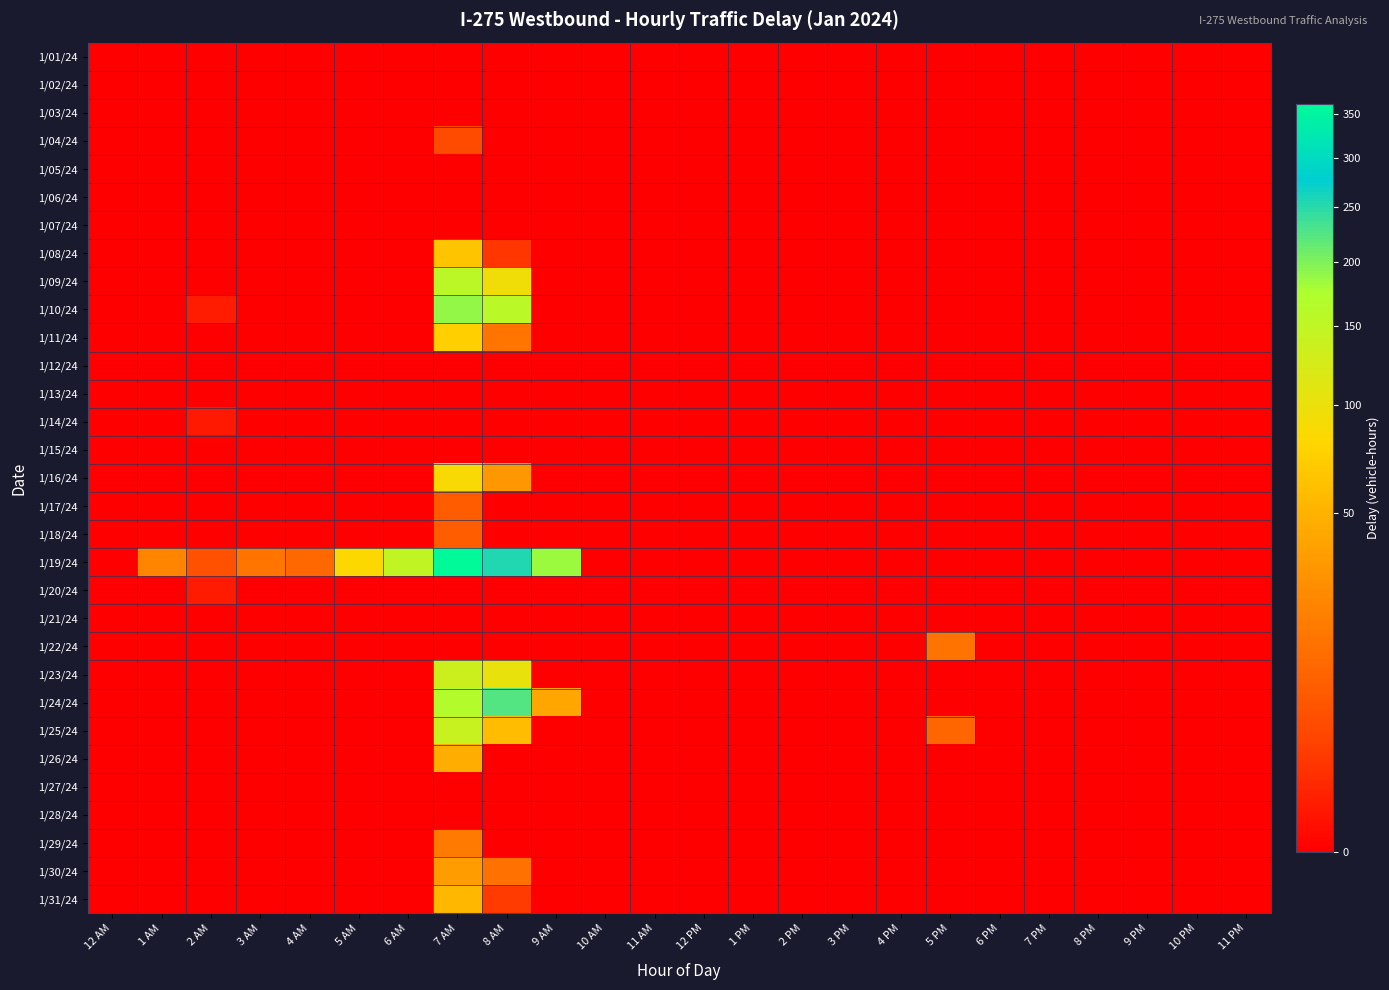

Reading left to right, extract all data points from this chart.

1/01/24: 12 AM=0.0	1 AM=0.0	2 AM=0.0	3 AM=0.0	4 AM=0.0	5 AM=0.0	6 AM=0.0	7 AM=0.0	8 AM=0.0	9 AM=0.0	10 AM=0.0	11 AM=0.0	12 PM=0.0	1 PM=0.0	2 PM=0.0	3 PM=0.0	4 PM=0.0	5 PM=0.0	6 PM=0.0	7 PM=0.0	8 PM=0.0	9 PM=0.0	10 PM=0.0	11 PM=0.0
1/02/24: 12 AM=0.0	1 AM=0.0	2 AM=0.0	3 AM=0.0	4 AM=0.0	5 AM=0.0	6 AM=0.0	7 AM=0.0	8 AM=0.0	9 AM=0.0	10 AM=0.0	11 AM=0.0	12 PM=0.0	1 PM=0.0	2 PM=0.0	3 PM=0.0	4 PM=0.0	5 PM=0.0	6 PM=0.0	7 PM=0.0	8 PM=0.0	9 PM=0.0	10 PM=0.0	11 PM=0.0
1/03/24: 12 AM=0.0	1 AM=0.0	2 AM=0.0	3 AM=0.0	4 AM=0.0	5 AM=0.0	6 AM=0.0	7 AM=0.0	8 AM=0.0	9 AM=0.0	10 AM=0.0	11 AM=0.0	12 PM=0.0	1 PM=0.0	2 PM=0.0	3 PM=0.0	4 PM=0.0	5 PM=0.0	6 PM=0.0	7 PM=0.0	8 PM=0.0	9 PM=0.0	10 PM=0.0	11 PM=0.0
1/04/24: 12 AM=0.0	1 AM=0.0	2 AM=0.0	3 AM=0.0	4 AM=0.0	5 AM=0.0	6 AM=0.0	7 AM=4.4	8 AM=0.0	9 AM=0.0	10 AM=0.0	11 AM=0.0	12 PM=0.0	1 PM=0.0	2 PM=0.0	3 PM=0.0	4 PM=0.0	5 PM=0.0	6 PM=0.0	7 PM=0.0	8 PM=0.0	9 PM=0.0	10 PM=0.0	11 PM=0.0
1/05/24: 12 AM=0.0	1 AM=0.0	2 AM=0.0	3 AM=0.0	4 AM=0.0	5 AM=0.0	6 AM=0.0	7 AM=0.0	8 AM=0.0	9 AM=0.0	10 AM=0.0	11 AM=0.0	12 PM=0.0	1 PM=0.0	2 PM=0.0	3 PM=0.0	4 PM=0.0	5 PM=0.0	6 PM=0.0	7 PM=0.0	8 PM=0.0	9 PM=0.0	10 PM=0.0	11 PM=0.0
1/06/24: 12 AM=0.0	1 AM=0.0	2 AM=0.0	3 AM=0.0	4 AM=0.0	5 AM=0.0	6 AM=0.0	7 AM=0.0	8 AM=0.0	9 AM=0.0	10 AM=0.0	11 AM=0.0	12 PM=0.0	1 PM=0.0	2 PM=0.0	3 PM=0.0	4 PM=0.0	5 PM=0.0	6 PM=0.0	7 PM=0.0	8 PM=0.0	9 PM=0.0	10 PM=0.0	11 PM=0.0
1/07/24: 12 AM=0.0	1 AM=0.0	2 AM=0.0	3 AM=0.0	4 AM=0.0	5 AM=0.0	6 AM=0.0	7 AM=0.0	8 AM=0.0	9 AM=0.0	10 AM=0.0	11 AM=0.0	12 PM=0.0	1 PM=0.0	2 PM=0.0	3 PM=0.0	4 PM=0.0	5 PM=0.0	6 PM=0.0	7 PM=0.0	8 PM=0.0	9 PM=0.0	10 PM=0.0	11 PM=0.0
1/08/24: 12 AM=0.0	1 AM=0.0	2 AM=0.0	3 AM=0.0	4 AM=0.0	5 AM=0.0	6 AM=0.0	7 AM=64.6	8 AM=1.8	9 AM=0.0	10 AM=0.0	11 AM=0.0	12 PM=0.0	1 PM=0.0	2 PM=0.0	3 PM=0.0	4 PM=0.0	5 PM=0.0	6 PM=0.0	7 PM=0.0	8 PM=0.0	9 PM=0.0	10 PM=0.0	11 PM=0.0
1/09/24: 12 AM=0.0	1 AM=0.0	2 AM=0.0	3 AM=0.0	4 AM=0.0	5 AM=0.0	6 AM=0.0	7 AM=155.4	8 AM=94.5	9 AM=0.0	10 AM=0.0	11 AM=0.0	12 PM=0.0	1 PM=0.0	2 PM=0.0	3 PM=0.0	4 PM=0.0	5 PM=0.0	6 PM=0.0	7 PM=0.0	8 PM=0.0	9 PM=0.0	10 PM=0.0	11 PM=0.0
1/10/24: 12 AM=0.0	1 AM=0.0	2 AM=0.4	3 AM=0.0	4 AM=0.0	5 AM=0.0	6 AM=0.0	7 AM=188.1	8 AM=158.2	9 AM=0.0	10 AM=0.0	11 AM=0.0	12 PM=0.0	1 PM=0.0	2 PM=0.0	3 PM=0.0	4 PM=0.0	5 PM=0.0	6 PM=0.0	7 PM=0.0	8 PM=0.0	9 PM=0.0	10 PM=0.0	11 PM=0.0
1/11/24: 12 AM=0.0	1 AM=0.0	2 AM=0.0	3 AM=0.0	4 AM=0.0	5 AM=0.0	6 AM=0.0	7 AM=74.3	8 AM=16.2	9 AM=0.0	10 AM=0.0	11 AM=0.0	12 PM=0.0	1 PM=0.0	2 PM=0.0	3 PM=0.0	4 PM=0.0	5 PM=0.0	6 PM=0.0	7 PM=0.0	8 PM=0.0	9 PM=0.0	10 PM=0.0	11 PM=0.0
1/12/24: 12 AM=0.0	1 AM=0.0	2 AM=0.0	3 AM=0.0	4 AM=0.0	5 AM=0.0	6 AM=0.0	7 AM=0.0	8 AM=0.0	9 AM=0.0	10 AM=0.0	11 AM=0.0	12 PM=0.0	1 PM=0.0	2 PM=0.0	3 PM=0.0	4 PM=0.0	5 PM=0.0	6 PM=0.0	7 PM=0.0	8 PM=0.0	9 PM=0.0	10 PM=0.0	11 PM=0.0
1/13/24: 12 AM=0.0	1 AM=0.0	2 AM=0.0	3 AM=0.0	4 AM=0.0	5 AM=0.0	6 AM=0.0	7 AM=0.0	8 AM=0.0	9 AM=0.0	10 AM=0.0	11 AM=0.0	12 PM=0.0	1 PM=0.0	2 PM=0.0	3 PM=0.0	4 PM=0.0	5 PM=0.0	6 PM=0.0	7 PM=0.0	8 PM=0.0	9 PM=0.0	10 PM=0.0	11 PM=0.0
1/14/24: 12 AM=0.0	1 AM=0.0	2 AM=0.3	3 AM=0.0	4 AM=0.0	5 AM=0.0	6 AM=0.0	7 AM=0.0	8 AM=0.0	9 AM=0.0	10 AM=0.0	11 AM=0.0	12 PM=0.0	1 PM=0.0	2 PM=0.0	3 PM=0.0	4 PM=0.0	5 PM=0.0	6 PM=0.0	7 PM=0.0	8 PM=0.0	9 PM=0.0	10 PM=0.0	11 PM=0.0
1/15/24: 12 AM=0.0	1 AM=0.0	2 AM=0.0	3 AM=0.0	4 AM=0.0	5 AM=0.0	6 AM=0.0	7 AM=0.0	8 AM=0.0	9 AM=0.0	10 AM=0.0	11 AM=0.0	12 PM=0.0	1 PM=0.0	2 PM=0.0	3 PM=0.0	4 PM=0.0	5 PM=0.0	6 PM=0.0	7 PM=0.0	8 PM=0.0	9 PM=0.0	10 PM=0.0	11 PM=0.0
1/16/24: 12 AM=0.0	1 AM=0.0	2 AM=0.0	3 AM=0.0	4 AM=0.0	5 AM=0.0	6 AM=0.0	7 AM=86.3	8 AM=32.0	9 AM=0.0	10 AM=0.0	11 AM=0.0	12 PM=0.0	1 PM=0.0	2 PM=0.0	3 PM=0.0	4 PM=0.0	5 PM=0.0	6 PM=0.0	7 PM=0.0	8 PM=0.0	9 PM=0.0	10 PM=0.0	11 PM=0.0
1/17/24: 12 AM=0.0	1 AM=0.0	2 AM=0.0	3 AM=0.0	4 AM=0.0	5 AM=0.0	6 AM=0.0	7 AM=7.8	8 AM=0.0	9 AM=0.0	10 AM=0.0	11 AM=0.0	12 PM=0.0	1 PM=0.0	2 PM=0.0	3 PM=0.0	4 PM=0.0	5 PM=0.0	6 PM=0.0	7 PM=0.0	8 PM=0.0	9 PM=0.0	10 PM=0.0	11 PM=0.0
1/18/24: 12 AM=0.0	1 AM=0.0	2 AM=0.0	3 AM=0.0	4 AM=0.0	5 AM=0.0	6 AM=0.0	7 AM=8.2	8 AM=0.0	9 AM=0.0	10 AM=0.0	11 AM=0.0	12 PM=0.0	1 PM=0.0	2 PM=0.0	3 PM=0.0	4 PM=0.0	5 PM=0.0	6 PM=0.0	7 PM=0.0	8 PM=0.0	9 PM=0.0	10 PM=0.0	11 PM=0.0
1/19/24: 12 AM=0.0	1 AM=22.5	2 AM=5.2	3 AM=16.0	4 AM=11.1	5 AM=81.8	6 AM=149.9	7 AM=362.0	8 AM=255.3	9 AM=183.7	10 AM=0.0	11 AM=0.0	12 PM=0.0	1 PM=0.0	2 PM=0.0	3 PM=0.0	4 PM=0.0	5 PM=0.0	6 PM=0.0	7 PM=0.0	8 PM=0.0	9 PM=0.0	10 PM=0.0	11 PM=0.0
1/20/24: 12 AM=0.0	1 AM=0.0	2 AM=0.3	3 AM=0.0	4 AM=0.0	5 AM=0.0	6 AM=0.0	7 AM=0.0	8 AM=0.0	9 AM=0.0	10 AM=0.0	11 AM=0.0	12 PM=0.0	1 PM=0.0	2 PM=0.0	3 PM=0.0	4 PM=0.0	5 PM=0.0	6 PM=0.0	7 PM=0.0	8 PM=0.0	9 PM=0.0	10 PM=0.0	11 PM=0.0
1/21/24: 12 AM=0.0	1 AM=0.0	2 AM=0.0	3 AM=0.0	4 AM=0.0	5 AM=0.0	6 AM=0.0	7 AM=0.0	8 AM=0.0	9 AM=0.0	10 AM=0.0	11 AM=0.0	12 PM=0.0	1 PM=0.0	2 PM=0.0	3 PM=0.0	4 PM=0.0	5 PM=0.0	6 PM=0.0	7 PM=0.0	8 PM=0.0	9 PM=0.0	10 PM=0.0	11 PM=0.0
1/22/24: 12 AM=0.0	1 AM=0.0	2 AM=0.0	3 AM=0.0	4 AM=0.0	5 AM=0.0	6 AM=0.0	7 AM=0.0	8 AM=0.0	9 AM=0.0	10 AM=0.0	11 AM=0.0	12 PM=0.0	1 PM=0.0	2 PM=0.0	3 PM=0.0	4 PM=0.0	5 PM=15.5	6 PM=0.0	7 PM=0.0	8 PM=0.0	9 PM=0.0	10 PM=0.0	11 PM=0.0
1/23/24: 12 AM=0.0	1 AM=0.0	2 AM=0.0	3 AM=0.0	4 AM=0.0	5 AM=0.0	6 AM=0.0	7 AM=134.5	8 AM=101.7	9 AM=0.0	10 AM=0.0	11 AM=0.0	12 PM=0.0	1 PM=0.0	2 PM=0.0	3 PM=0.0	4 PM=0.0	5 PM=0.0	6 PM=0.0	7 PM=0.0	8 PM=0.0	9 PM=0.0	10 PM=0.0	11 PM=0.0
1/24/24: 12 AM=0.0	1 AM=0.0	2 AM=0.0	3 AM=0.0	4 AM=0.0	5 AM=0.0	6 AM=0.0	7 AM=167.1	8 AM=225.2	9 AM=42.0	10 AM=0.0	11 AM=0.0	12 PM=0.0	1 PM=0.0	2 PM=0.0	3 PM=0.0	4 PM=0.0	5 PM=0.0	6 PM=0.0	7 PM=0.0	8 PM=0.0	9 PM=0.0	10 PM=0.0	11 PM=0.0
1/25/24: 12 AM=0.0	1 AM=0.0	2 AM=0.0	3 AM=0.0	4 AM=0.0	5 AM=0.0	6 AM=0.0	7 AM=141.6	8 AM=57.0	9 AM=0.0	10 AM=0.0	11 AM=0.0	12 PM=0.0	1 PM=0.0	2 PM=0.0	3 PM=0.0	4 PM=0.0	5 PM=10.8	6 PM=0.0	7 PM=0.0	8 PM=0.0	9 PM=0.0	10 PM=0.0	11 PM=0.0
1/26/24: 12 AM=0.0	1 AM=0.0	2 AM=0.0	3 AM=0.0	4 AM=0.0	5 AM=0.0	6 AM=0.0	7 AM=47.1	8 AM=0.0	9 AM=0.0	10 AM=0.0	11 AM=0.0	12 PM=0.0	1 PM=0.0	2 PM=0.0	3 PM=0.0	4 PM=0.0	5 PM=0.0	6 PM=0.0	7 PM=0.0	8 PM=0.0	9 PM=0.0	10 PM=0.0	11 PM=0.0
1/27/24: 12 AM=0.0	1 AM=0.0	2 AM=0.0	3 AM=0.0	4 AM=0.0	5 AM=0.0	6 AM=0.0	7 AM=0.0	8 AM=0.0	9 AM=0.0	10 AM=0.0	11 AM=0.0	12 PM=0.0	1 PM=0.0	2 PM=0.0	3 PM=0.0	4 PM=0.0	5 PM=0.0	6 PM=0.0	7 PM=0.0	8 PM=0.0	9 PM=0.0	10 PM=0.0	11 PM=0.0
1/28/24: 12 AM=0.0	1 AM=0.0	2 AM=0.0	3 AM=0.0	4 AM=0.0	5 AM=0.0	6 AM=0.0	7 AM=0.0	8 AM=0.0	9 AM=0.0	10 AM=0.0	11 AM=0.0	12 PM=0.0	1 PM=0.0	2 PM=0.0	3 PM=0.0	4 PM=0.0	5 PM=0.0	6 PM=0.0	7 PM=0.0	8 PM=0.0	9 PM=0.0	10 PM=0.0	11 PM=0.0
1/29/24: 12 AM=0.0	1 AM=0.0	2 AM=0.0	3 AM=0.0	4 AM=0.0	5 AM=0.0	6 AM=0.0	7 AM=18.1	8 AM=0.0	9 AM=0.0	10 AM=0.0	11 AM=0.0	12 PM=0.0	1 PM=0.0	2 PM=0.0	3 PM=0.0	4 PM=0.0	5 PM=0.0	6 PM=0.0	7 PM=0.0	8 PM=0.0	9 PM=0.0	10 PM=0.0	11 PM=0.0
1/30/24: 12 AM=0.0	1 AM=0.0	2 AM=0.0	3 AM=0.0	4 AM=0.0	5 AM=0.0	6 AM=0.0	7 AM=36.2	8 AM=14.3	9 AM=0.0	10 AM=0.0	11 AM=0.0	12 PM=0.0	1 PM=0.0	2 PM=0.0	3 PM=0.0	4 PM=0.0	5 PM=0.0	6 PM=0.0	7 PM=0.0	8 PM=0.0	9 PM=0.0	10 PM=0.0	11 PM=0.0
1/31/24: 12 AM=0.0	1 AM=0.0	2 AM=0.0	3 AM=0.0	4 AM=0.0	5 AM=0.0	6 AM=0.0	7 AM=54.4	8 AM=2.3	9 AM=0.0	10 AM=0.0	11 AM=0.0	12 PM=0.0	1 PM=0.0	2 PM=0.0	3 PM=0.0	4 PM=0.0	5 PM=0.0	6 PM=0.0	7 PM=0.0	8 PM=0.0	9 PM=0.0	10 PM=0.0	11 PM=0.0